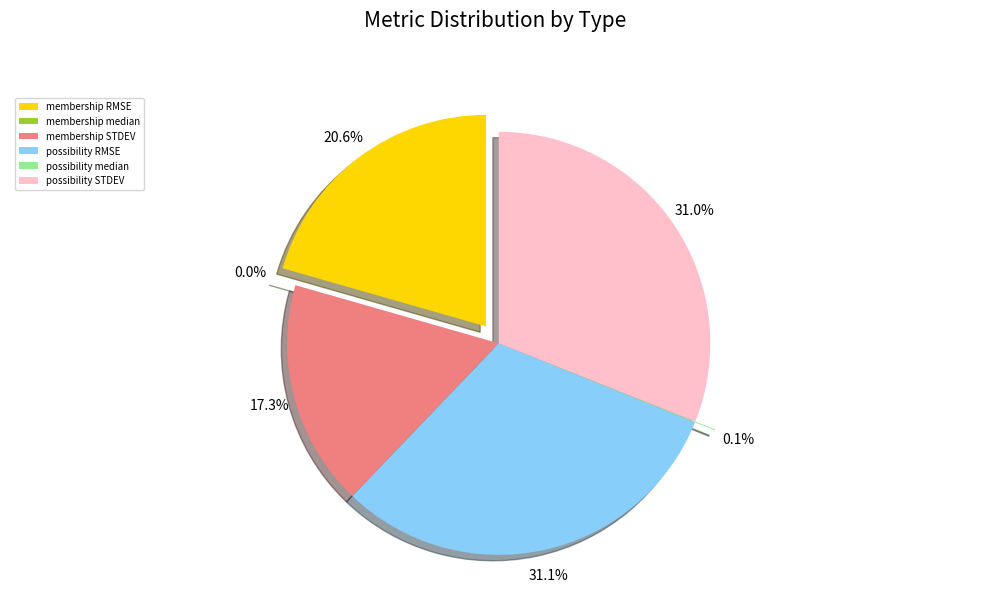

What is the smallest slice in the pie chart?

membership median